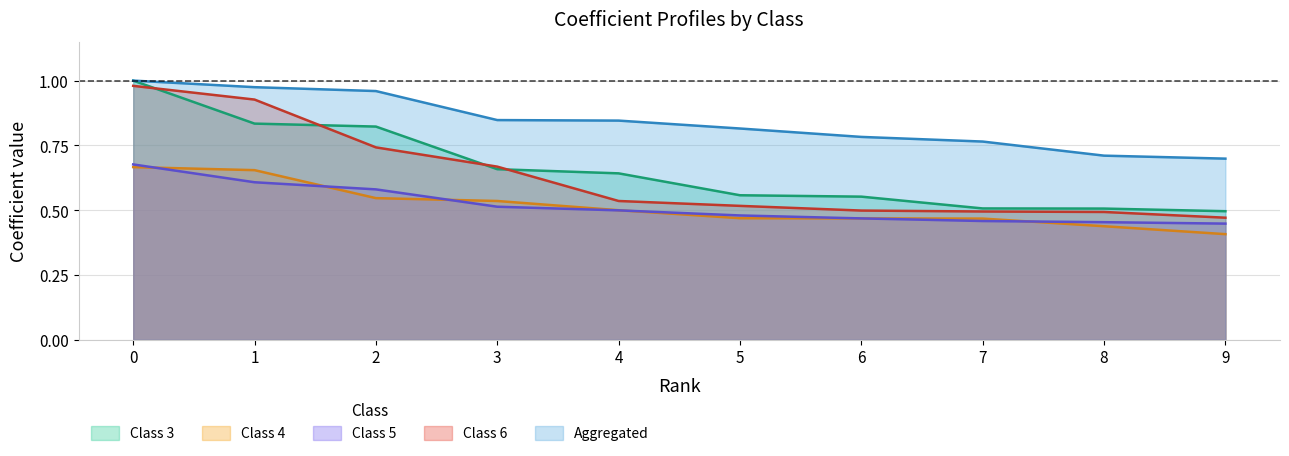

What position from the right is 8?

2